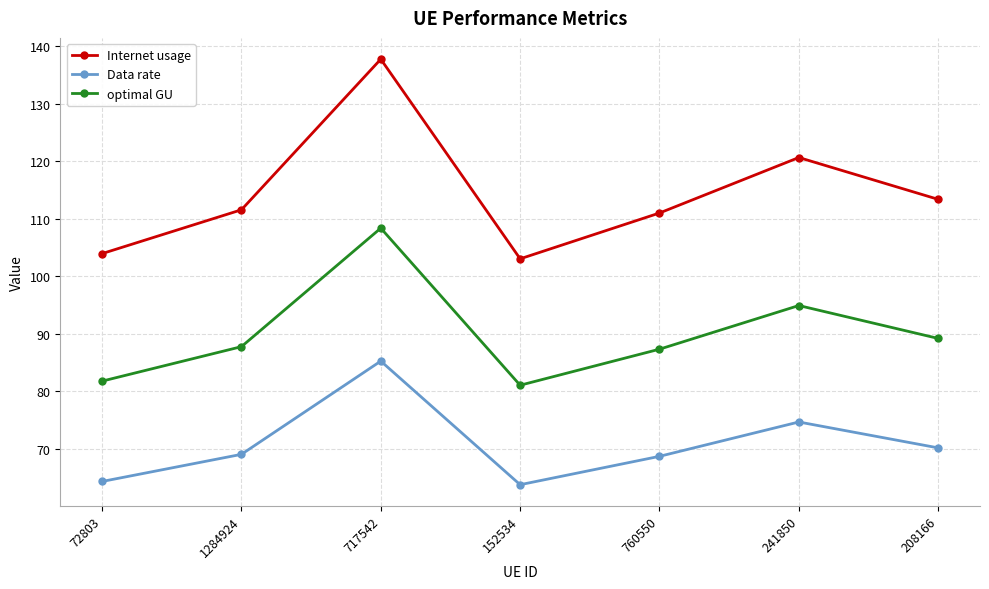

True or false: Data rate and optimal GU cross at least once.

False